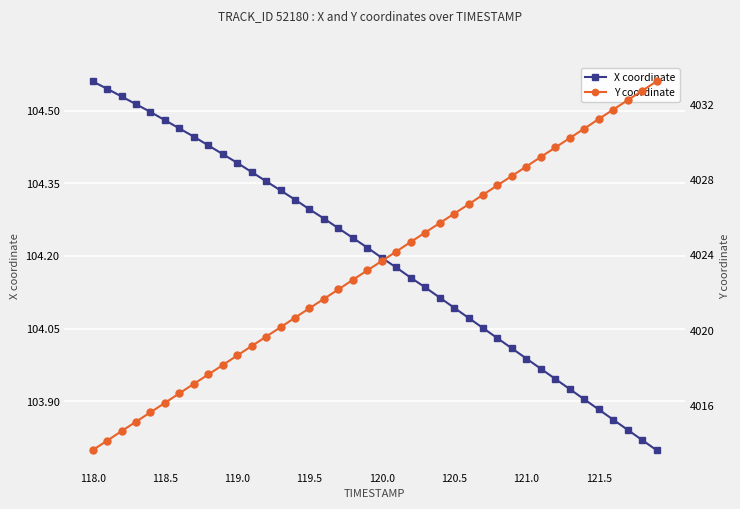

At which label does X coordinate first exceed 104?

118.0